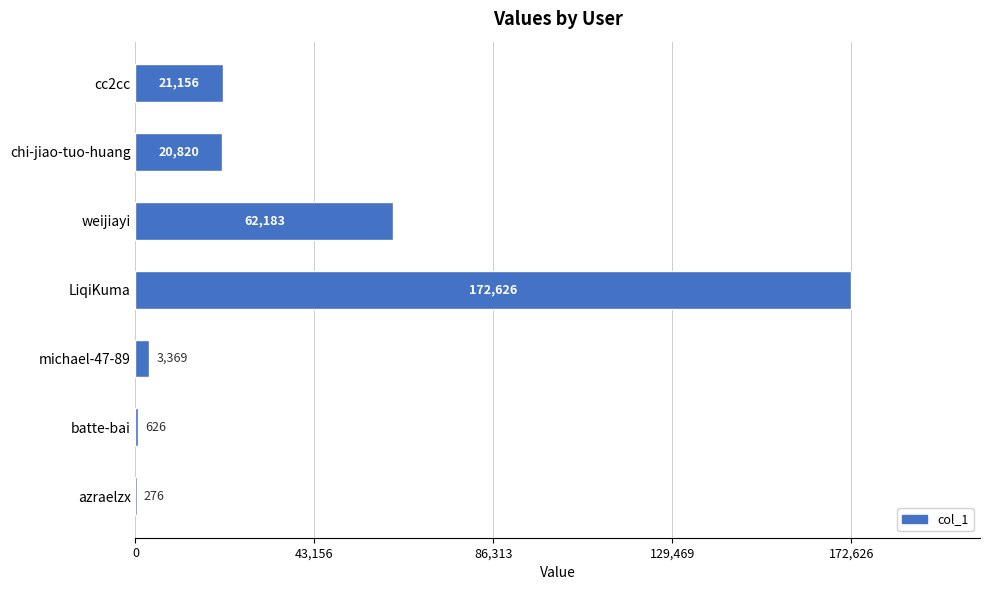

True or false: the data shows 62183 at weijiayi.

True